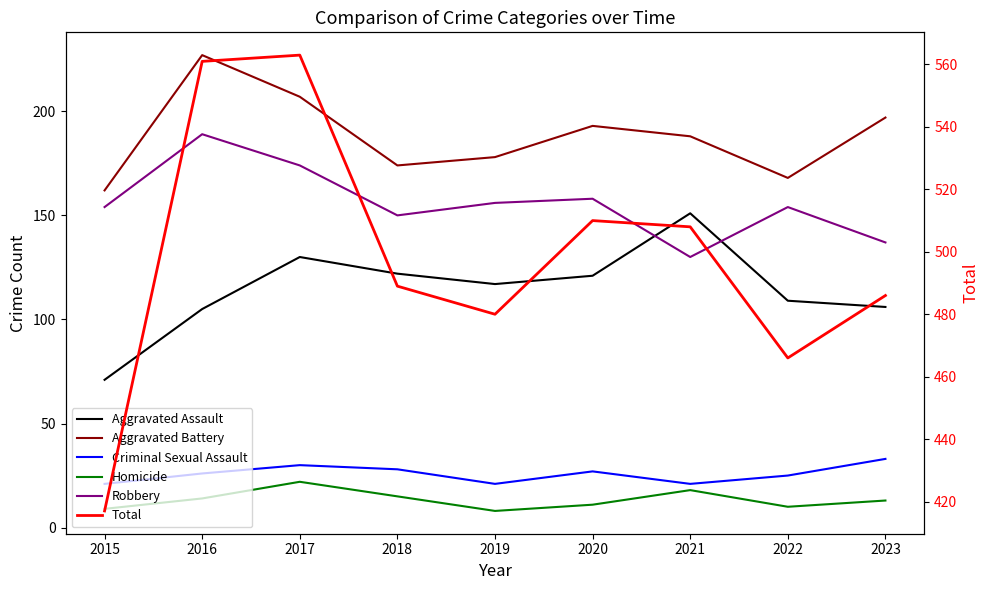

Is the value of Total at 2021 greater than the value of Robbery at 2016?

Yes